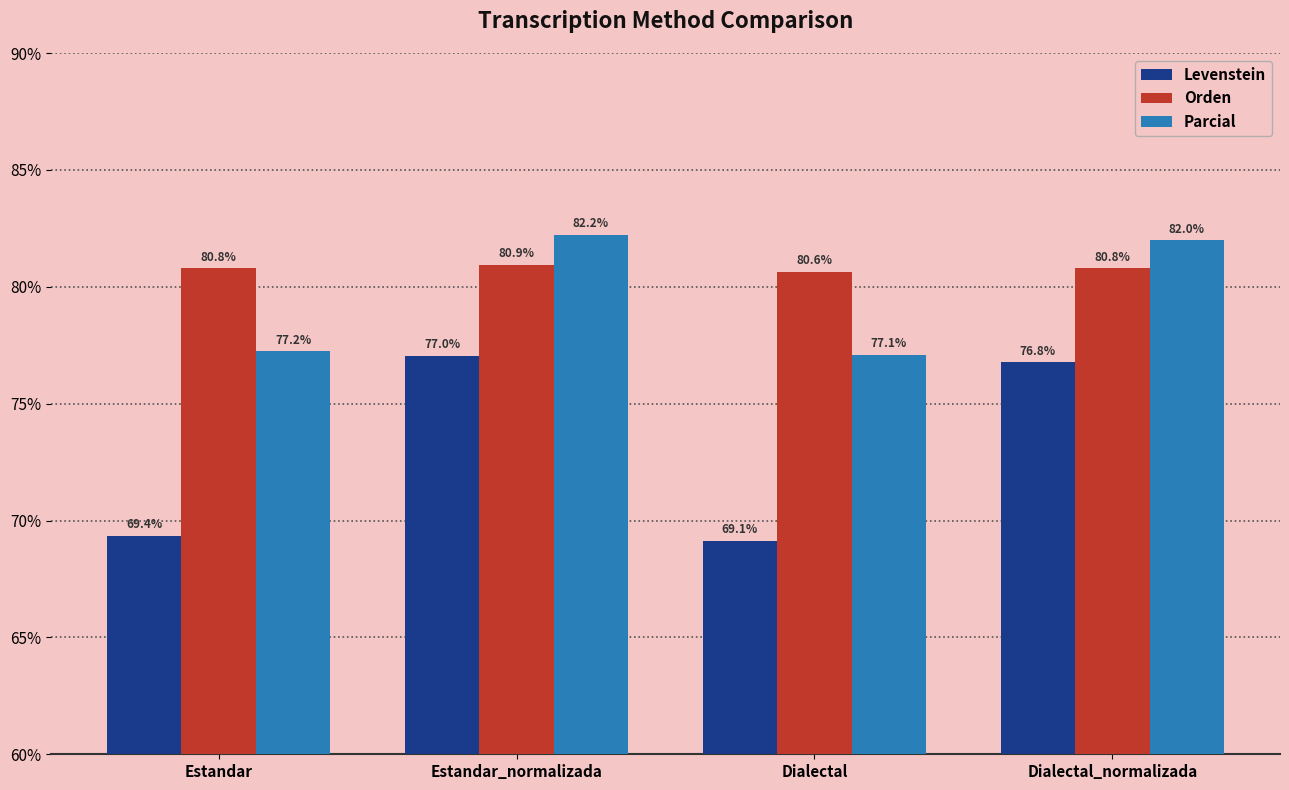

What is the total value across all series at Estandar_normalizada?

240.2